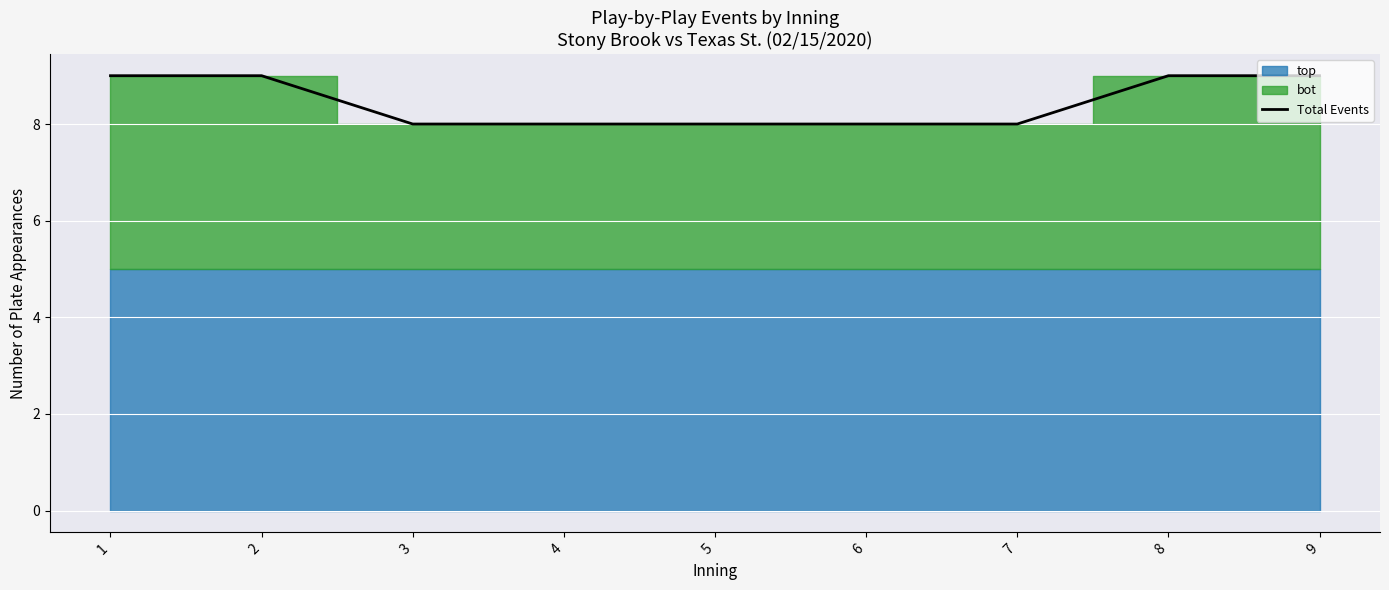

Count the values in the range 8 to 9.

9